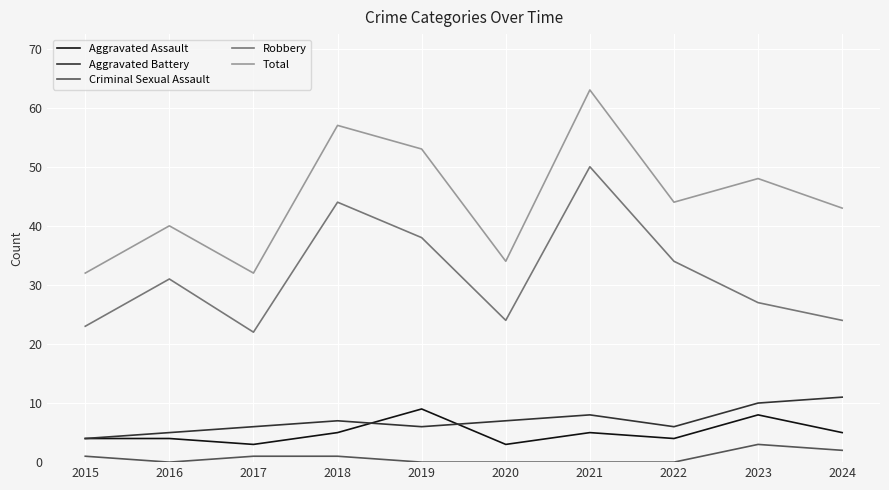

Between 2017 and 2021, which series saw the biggest shift?

Total